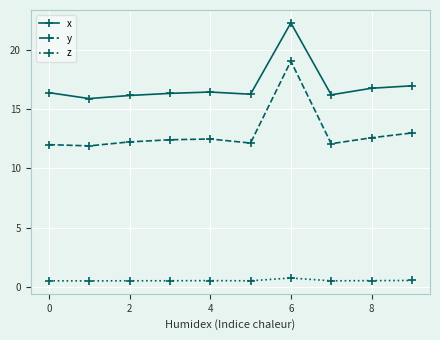

What is the value of the x point at the 4th from the left?

16.4